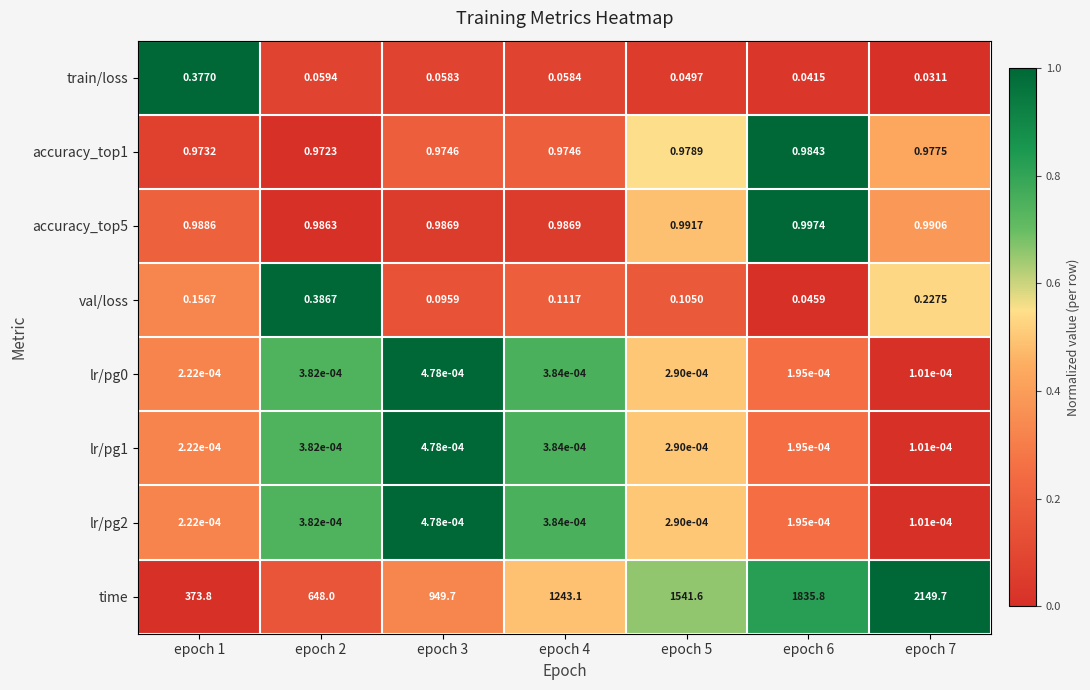

Which series has the widest spread of values?

time